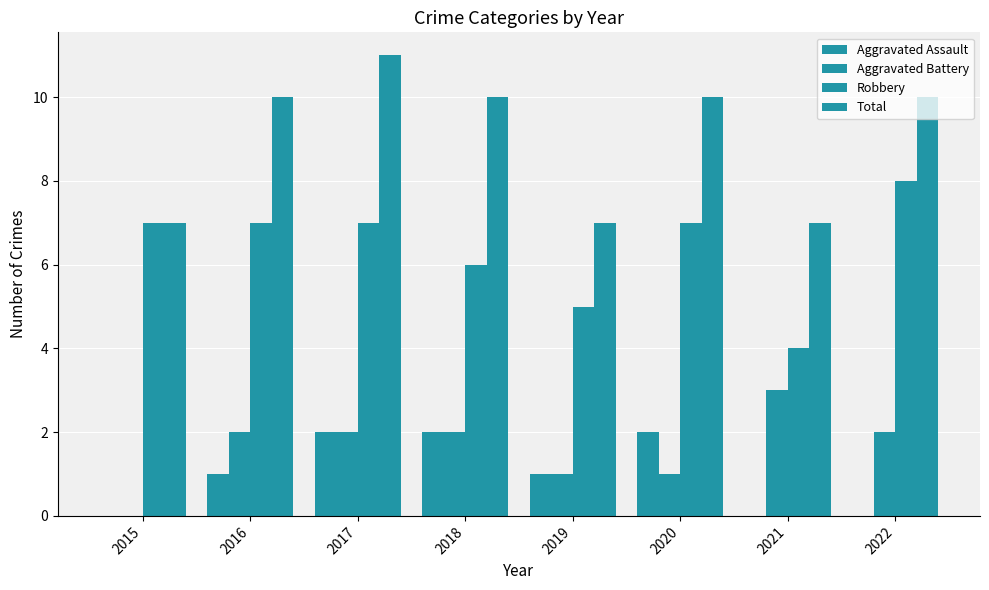

Which category has the highest value in the Aggravated Assault series?

2017